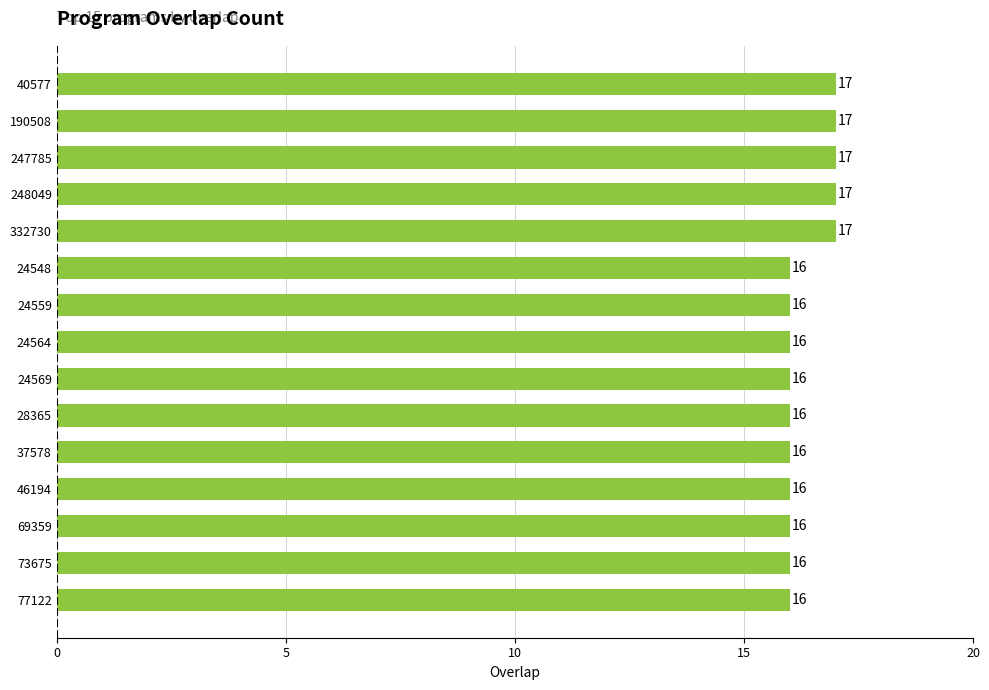

Which has a higher value, 46194 or 332730?

332730